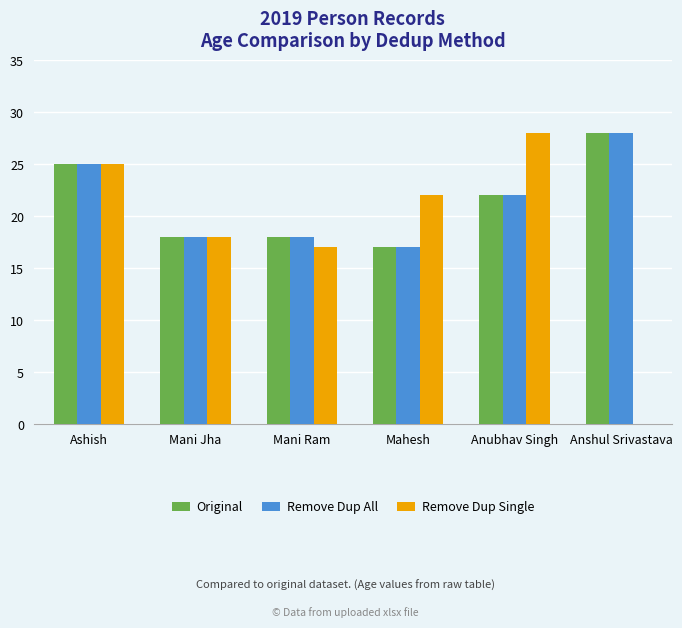

At which category is the sum across all series the highest?

Ashish